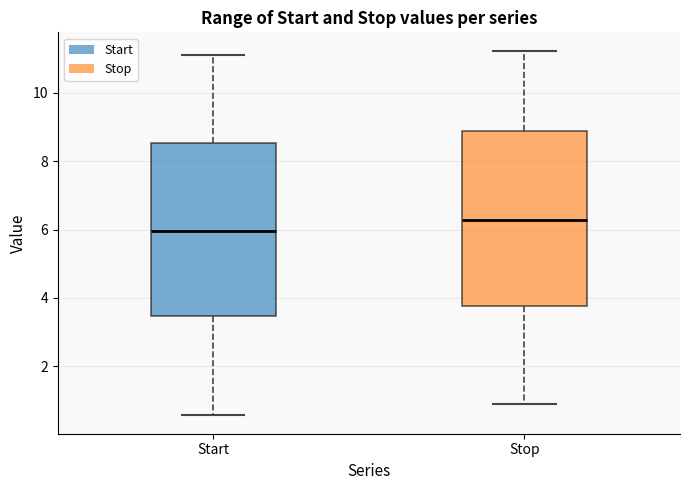

Where is the upper edge of the box for Start on the y-axis? The values are not printed on the chart, so give them approximately, as read against the axis.

8.6